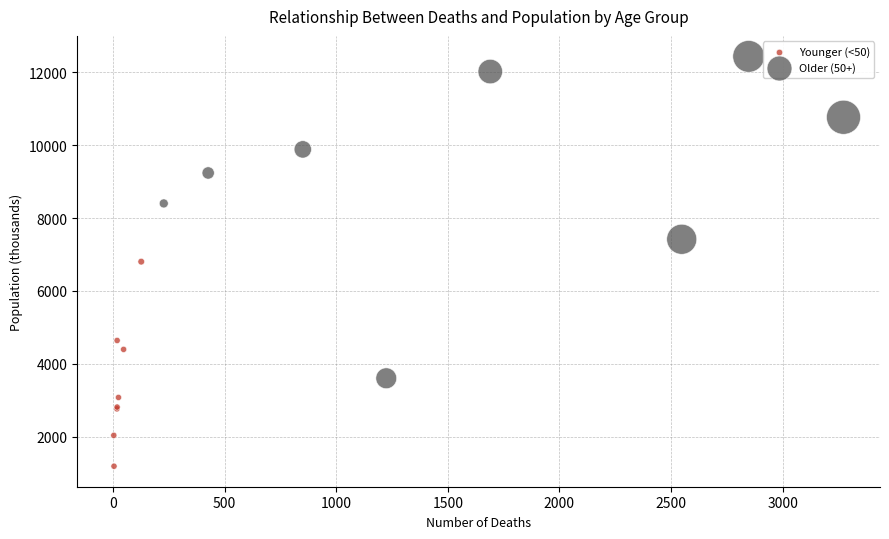

What are all the series names shown in the legend?

Younger (<50), Older (50+)